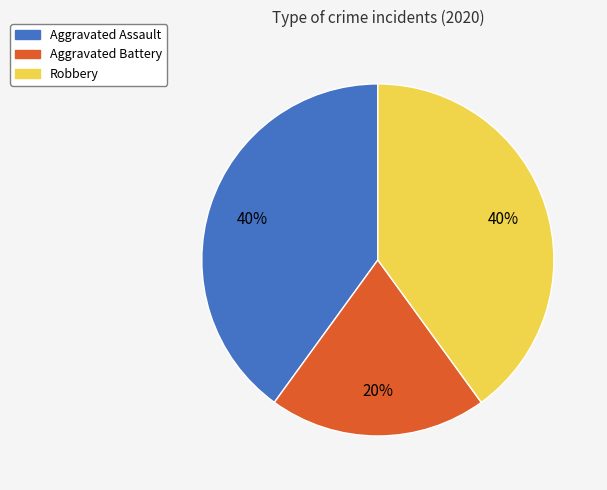

What percentage is the Aggravated Battery slice, to the nearest percent?

20%